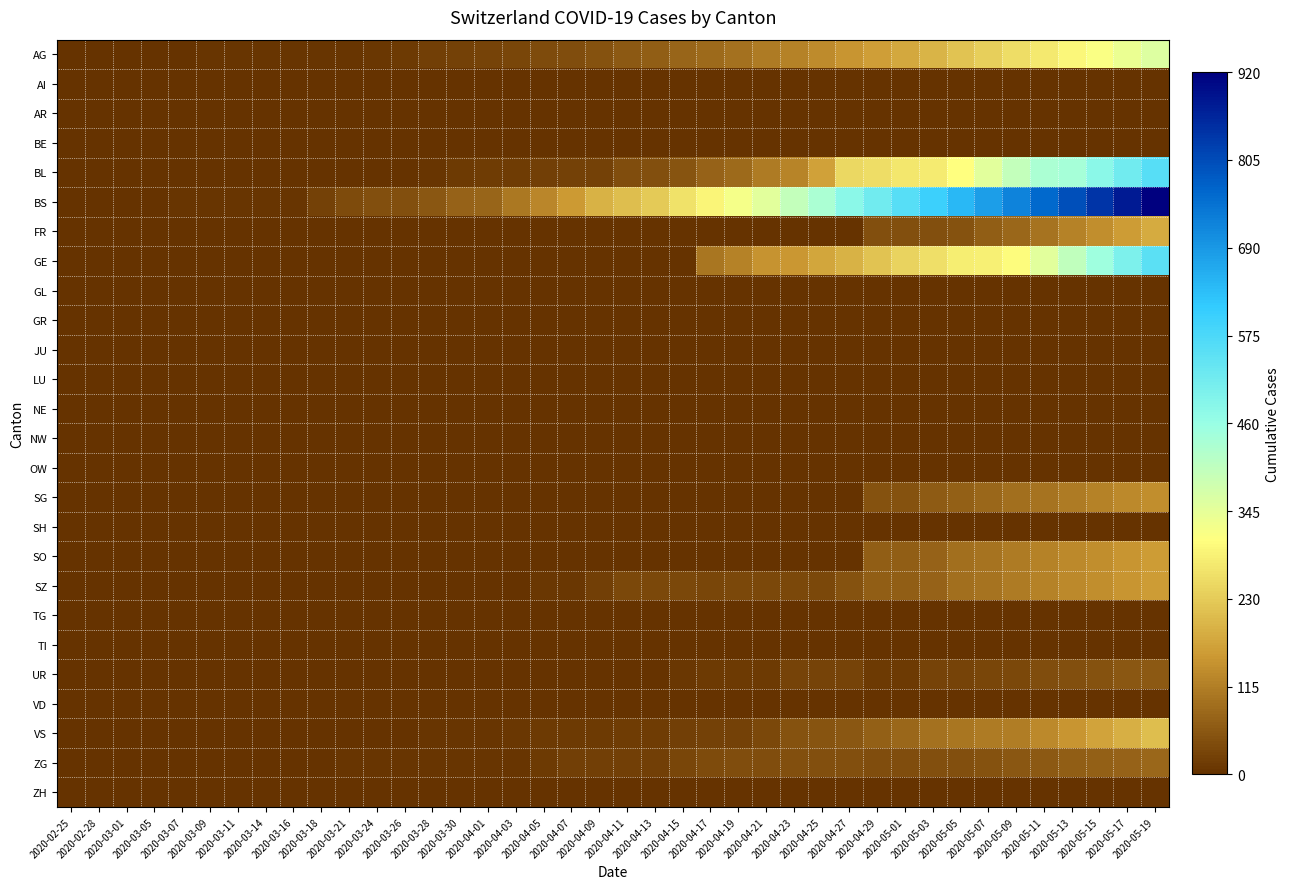

Reading right to left, extract all data points from this chart.

AG: 2020-05-19=356	2020-05-17=336	2020-05-15=316	2020-05-13=296	2020-05-11=276	2020-05-09=256	2020-05-07=236	2020-05-05=216	2020-05-03=196	2020-05-01=178	2020-04-29=162	2020-04-27=148	2020-04-25=134	2020-04-23=120	2020-04-21=110	2020-04-19=97	2020-04-17=85	2020-04-15=78	2020-04-13=65	2020-04-11=58	2020-04-09=50	2020-04-07=43	2020-04-05=37	2020-04-03=32	2020-04-01=27	2020-03-30=22	2020-03-28=18	2020-03-26=14	2020-03-24=10	2020-03-21=5	2020-03-18=4	2020-03-16=4	2020-03-14=4	2020-03-11=4	2020-03-09=4	2020-03-07=3	2020-03-05=3	2020-03-01=2	2020-02-28=2	2020-02-25=1
AI: 2020-05-19=0	2020-05-17=0	2020-05-15=0	2020-05-13=0	2020-05-11=0	2020-05-09=0	2020-05-07=0	2020-05-05=0	2020-05-03=0	2020-05-01=0	2020-04-29=0	2020-04-27=0	2020-04-25=0	2020-04-23=0	2020-04-21=0	2020-04-19=0	2020-04-17=0	2020-04-15=0	2020-04-13=0	2020-04-11=0	2020-04-09=0	2020-04-07=0	2020-04-05=0	2020-04-03=0	2020-04-01=0	2020-03-30=0	2020-03-28=0	2020-03-26=0	2020-03-24=0	2020-03-21=0	2020-03-18=0	2020-03-16=0	2020-03-14=0	2020-03-11=0	2020-03-09=0	2020-03-07=0	2020-03-05=0	2020-03-01=0	2020-02-28=0	2020-02-25=0
AR: 2020-05-19=0	2020-05-17=0	2020-05-15=0	2020-05-13=0	2020-05-11=0	2020-05-09=0	2020-05-07=0	2020-05-05=0	2020-05-03=0	2020-05-01=0	2020-04-29=0	2020-04-27=0	2020-04-25=0	2020-04-23=0	2020-04-21=0	2020-04-19=0	2020-04-17=0	2020-04-15=0	2020-04-13=0	2020-04-11=0	2020-04-09=0	2020-04-07=0	2020-04-05=0	2020-04-03=0	2020-04-01=0	2020-03-30=0	2020-03-28=0	2020-03-26=0	2020-03-24=0	2020-03-21=0	2020-03-18=0	2020-03-16=0	2020-03-14=0	2020-03-11=0	2020-03-09=0	2020-03-07=0	2020-03-05=0	2020-03-01=0	2020-02-28=0	2020-02-25=0
BE: 2020-05-19=0	2020-05-17=0	2020-05-15=0	2020-05-13=0	2020-05-11=0	2020-05-09=0	2020-05-07=0	2020-05-05=0	2020-05-03=0	2020-05-01=0	2020-04-29=0	2020-04-27=0	2020-04-25=0	2020-04-23=0	2020-04-21=0	2020-04-19=0	2020-04-17=0	2020-04-15=0	2020-04-13=0	2020-04-11=0	2020-04-09=0	2020-04-07=0	2020-04-05=0	2020-04-03=0	2020-04-01=0	2020-03-30=0	2020-03-28=0	2020-03-26=0	2020-03-24=0	2020-03-21=0	2020-03-18=0	2020-03-16=0	2020-03-14=0	2020-03-11=0	2020-03-09=0	2020-03-07=0	2020-03-05=0	2020-03-01=0	2020-02-28=0	2020-02-25=0
BL: 2020-05-19=560	2020-05-17=520	2020-05-15=480	2020-05-13=440	2020-05-11=434	2020-05-09=397	2020-05-07=350	2020-05-05=309	2020-05-03=277	2020-05-01=272	2020-04-29=258	2020-04-27=251	2020-04-25=167	2020-04-23=123	2020-04-21=108	2020-04-19=84	2020-04-17=73	2020-04-15=53	2020-04-13=46	2020-04-11=40	2020-04-09=25	2020-04-07=24	2020-04-05=20	2020-04-03=17	2020-04-01=16	2020-03-30=13	2020-03-28=5	2020-03-26=2	2020-03-24=2	2020-03-21=2	2020-03-18=0	2020-03-16=0	2020-03-14=0	2020-03-11=0	2020-03-09=0	2020-03-07=0	2020-03-05=0	2020-03-01=0	2020-02-28=0	2020-02-25=0
BS: 2020-05-19=920	2020-05-17=880	2020-05-15=840	2020-05-13=800	2020-05-11=760	2020-05-09=720	2020-05-07=680	2020-05-05=640	2020-05-03=600	2020-05-01=560	2020-04-29=520	2020-04-27=480	2020-04-25=434	2020-04-23=397	2020-04-21=350	2020-04-19=323	2020-04-17=292	2020-04-15=263	2020-04-13=228	2020-04-11=211	2020-04-09=191	2020-04-07=155	2020-04-05=128	2020-04-03=105	2020-04-01=78	2020-03-30=73	2020-03-28=57	2020-03-26=46	2020-03-24=44	2020-03-21=36	2020-03-18=25	2020-03-16=4	2020-03-14=4	2020-03-11=4	2020-03-09=4	2020-03-07=4	2020-03-05=0	2020-03-01=0	2020-02-28=0	2020-02-25=0
FR: 2020-05-19=180	2020-05-17=160	2020-05-15=140	2020-05-13=120	2020-05-11=100	2020-05-09=80	2020-05-07=65	2020-05-05=49	2020-05-03=46	2020-05-01=46	2020-04-29=46	2020-04-27=0	2020-04-25=0	2020-04-23=0	2020-04-21=0	2020-04-19=0	2020-04-17=0	2020-04-15=0	2020-04-13=0	2020-04-11=0	2020-04-09=0	2020-04-07=0	2020-04-05=0	2020-04-03=0	2020-04-01=0	2020-03-30=0	2020-03-28=0	2020-03-26=0	2020-03-24=0	2020-03-21=0	2020-03-18=0	2020-03-16=0	2020-03-14=0	2020-03-11=0	2020-03-09=0	2020-03-07=0	2020-03-05=0	2020-03-01=0	2020-02-28=0	2020-02-25=0
GE: 2020-05-19=550	2020-05-17=500	2020-05-15=450	2020-05-13=400	2020-05-11=350	2020-05-09=305	2020-05-07=284	2020-05-05=283	2020-05-03=260	2020-05-01=241	2020-04-29=216	2020-04-27=193	2020-04-25=175	2020-04-23=153	2020-04-21=144	2020-04-19=122	2020-04-17=103	2020-04-15=0	2020-04-13=0	2020-04-11=0	2020-04-09=0	2020-04-07=0	2020-04-05=0	2020-04-03=0	2020-04-01=0	2020-03-30=0	2020-03-28=0	2020-03-26=0	2020-03-24=0	2020-03-21=0	2020-03-18=0	2020-03-16=0	2020-03-14=0	2020-03-11=0	2020-03-09=0	2020-03-07=0	2020-03-05=0	2020-03-01=0	2020-02-28=0	2020-02-25=0
GL: 2020-05-19=0	2020-05-17=0	2020-05-15=0	2020-05-13=0	2020-05-11=0	2020-05-09=0	2020-05-07=0	2020-05-05=0	2020-05-03=0	2020-05-01=0	2020-04-29=0	2020-04-27=0	2020-04-25=0	2020-04-23=0	2020-04-21=0	2020-04-19=0	2020-04-17=0	2020-04-15=0	2020-04-13=0	2020-04-11=0	2020-04-09=0	2020-04-07=0	2020-04-05=0	2020-04-03=0	2020-04-01=0	2020-03-30=0	2020-03-28=0	2020-03-26=0	2020-03-24=0	2020-03-21=0	2020-03-18=0	2020-03-16=0	2020-03-14=0	2020-03-11=0	2020-03-09=0	2020-03-07=0	2020-03-05=0	2020-03-01=0	2020-02-28=0	2020-02-25=0
GR: 2020-05-19=0	2020-05-17=0	2020-05-15=0	2020-05-13=0	2020-05-11=0	2020-05-09=0	2020-05-07=0	2020-05-05=0	2020-05-03=0	2020-05-01=0	2020-04-29=0	2020-04-27=0	2020-04-25=0	2020-04-23=0	2020-04-21=0	2020-04-19=0	2020-04-17=0	2020-04-15=0	2020-04-13=0	2020-04-11=0	2020-04-09=0	2020-04-07=0	2020-04-05=0	2020-04-03=0	2020-04-01=0	2020-03-30=0	2020-03-28=0	2020-03-26=0	2020-03-24=0	2020-03-21=0	2020-03-18=0	2020-03-16=0	2020-03-14=0	2020-03-11=0	2020-03-09=0	2020-03-07=0	2020-03-05=0	2020-03-01=0	2020-02-28=0	2020-02-25=0
JU: 2020-05-19=0	2020-05-17=0	2020-05-15=0	2020-05-13=0	2020-05-11=0	2020-05-09=0	2020-05-07=0	2020-05-05=0	2020-05-03=0	2020-05-01=0	2020-04-29=0	2020-04-27=0	2020-04-25=0	2020-04-23=0	2020-04-21=0	2020-04-19=0	2020-04-17=0	2020-04-15=0	2020-04-13=0	2020-04-11=0	2020-04-09=0	2020-04-07=0	2020-04-05=0	2020-04-03=0	2020-04-01=0	2020-03-30=0	2020-03-28=0	2020-03-26=0	2020-03-24=0	2020-03-21=0	2020-03-18=0	2020-03-16=0	2020-03-14=0	2020-03-11=0	2020-03-09=0	2020-03-07=0	2020-03-05=0	2020-03-01=0	2020-02-28=0	2020-02-25=0
LU: 2020-05-19=0	2020-05-17=0	2020-05-15=0	2020-05-13=0	2020-05-11=0	2020-05-09=0	2020-05-07=0	2020-05-05=0	2020-05-03=0	2020-05-01=0	2020-04-29=0	2020-04-27=0	2020-04-25=0	2020-04-23=0	2020-04-21=0	2020-04-19=0	2020-04-17=0	2020-04-15=0	2020-04-13=0	2020-04-11=0	2020-04-09=0	2020-04-07=0	2020-04-05=0	2020-04-03=0	2020-04-01=0	2020-03-30=0	2020-03-28=0	2020-03-26=0	2020-03-24=0	2020-03-21=0	2020-03-18=0	2020-03-16=0	2020-03-14=0	2020-03-11=0	2020-03-09=0	2020-03-07=0	2020-03-05=0	2020-03-01=0	2020-02-28=0	2020-02-25=0
NE: 2020-05-19=0	2020-05-17=0	2020-05-15=0	2020-05-13=0	2020-05-11=0	2020-05-09=0	2020-05-07=0	2020-05-05=0	2020-05-03=0	2020-05-01=0	2020-04-29=0	2020-04-27=0	2020-04-25=0	2020-04-23=0	2020-04-21=0	2020-04-19=0	2020-04-17=0	2020-04-15=0	2020-04-13=0	2020-04-11=0	2020-04-09=0	2020-04-07=0	2020-04-05=0	2020-04-03=0	2020-04-01=0	2020-03-30=0	2020-03-28=0	2020-03-26=0	2020-03-24=0	2020-03-21=0	2020-03-18=0	2020-03-16=0	2020-03-14=0	2020-03-11=0	2020-03-09=0	2020-03-07=0	2020-03-05=0	2020-03-01=0	2020-02-28=0	2020-02-25=0
NW: 2020-05-19=0	2020-05-17=0	2020-05-15=0	2020-05-13=0	2020-05-11=0	2020-05-09=0	2020-05-07=0	2020-05-05=0	2020-05-03=0	2020-05-01=0	2020-04-29=0	2020-04-27=0	2020-04-25=0	2020-04-23=0	2020-04-21=0	2020-04-19=0	2020-04-17=0	2020-04-15=0	2020-04-13=0	2020-04-11=0	2020-04-09=0	2020-04-07=0	2020-04-05=0	2020-04-03=0	2020-04-01=0	2020-03-30=0	2020-03-28=0	2020-03-26=0	2020-03-24=0	2020-03-21=0	2020-03-18=0	2020-03-16=0	2020-03-14=0	2020-03-11=0	2020-03-09=0	2020-03-07=0	2020-03-05=0	2020-03-01=0	2020-02-28=0	2020-02-25=0
OW: 2020-05-19=0	2020-05-17=0	2020-05-15=0	2020-05-13=0	2020-05-11=0	2020-05-09=0	2020-05-07=0	2020-05-05=0	2020-05-03=0	2020-05-01=0	2020-04-29=0	2020-04-27=0	2020-04-25=0	2020-04-23=0	2020-04-21=0	2020-04-19=0	2020-04-17=0	2020-04-15=0	2020-04-13=0	2020-04-11=0	2020-04-09=0	2020-04-07=0	2020-04-05=0	2020-04-03=0	2020-04-01=0	2020-03-30=0	2020-03-28=0	2020-03-26=0	2020-03-24=0	2020-03-21=0	2020-03-18=0	2020-03-16=0	2020-03-14=0	2020-03-11=0	2020-03-09=0	2020-03-07=0	2020-03-05=0	2020-03-01=0	2020-02-28=0	2020-02-25=0
SG: 2020-05-19=140	2020-05-17=130	2020-05-15=120	2020-05-13=110	2020-05-11=100	2020-05-09=90	2020-05-07=80	2020-05-05=70	2020-05-03=62	2020-05-01=50	2020-04-29=49	2020-04-27=0	2020-04-25=0	2020-04-23=0	2020-04-21=0	2020-04-19=0	2020-04-17=0	2020-04-15=0	2020-04-13=0	2020-04-11=0	2020-04-09=0	2020-04-07=0	2020-04-05=0	2020-04-03=0	2020-04-01=0	2020-03-30=0	2020-03-28=0	2020-03-26=0	2020-03-24=0	2020-03-21=0	2020-03-18=0	2020-03-16=0	2020-03-14=0	2020-03-11=0	2020-03-09=0	2020-03-07=0	2020-03-05=0	2020-03-01=0	2020-02-28=0	2020-02-25=0
SH: 2020-05-19=0	2020-05-17=0	2020-05-15=0	2020-05-13=0	2020-05-11=0	2020-05-09=0	2020-05-07=0	2020-05-05=0	2020-05-03=0	2020-05-01=0	2020-04-29=0	2020-04-27=0	2020-04-25=0	2020-04-23=0	2020-04-21=0	2020-04-19=0	2020-04-17=0	2020-04-15=0	2020-04-13=0	2020-04-11=0	2020-04-09=0	2020-04-07=0	2020-04-05=0	2020-04-03=0	2020-04-01=0	2020-03-30=0	2020-03-28=0	2020-03-26=0	2020-03-24=0	2020-03-21=0	2020-03-18=0	2020-03-16=0	2020-03-14=0	2020-03-11=0	2020-03-09=0	2020-03-07=0	2020-03-05=0	2020-03-01=0	2020-02-28=0	2020-02-25=0
SO: 2020-05-19=160	2020-05-17=150	2020-05-15=140	2020-05-13=130	2020-05-11=120	2020-05-09=110	2020-05-07=100	2020-05-05=92	2020-05-03=75	2020-05-01=65	2020-04-29=65	2020-04-27=0	2020-04-25=0	2020-04-23=0	2020-04-21=0	2020-04-19=0	2020-04-17=0	2020-04-15=0	2020-04-13=0	2020-04-11=0	2020-04-09=0	2020-04-07=0	2020-04-05=0	2020-04-03=0	2020-04-01=0	2020-03-30=0	2020-03-28=0	2020-03-26=0	2020-03-24=0	2020-03-21=0	2020-03-18=0	2020-03-16=0	2020-03-14=0	2020-03-11=0	2020-03-09=0	2020-03-07=0	2020-03-05=0	2020-03-01=0	2020-02-28=0	2020-02-25=0
SZ: 2020-05-19=160	2020-05-17=150	2020-05-15=140	2020-05-13=130	2020-05-11=120	2020-05-09=110	2020-05-07=100	2020-05-05=92	2020-05-03=75	2020-05-01=65	2020-04-29=65	2020-04-27=48	2020-04-25=33	2020-04-23=33	2020-04-21=33	2020-04-19=33	2020-04-17=32	2020-04-15=33	2020-04-13=33	2020-04-11=33	2020-04-09=20	2020-04-07=10	2020-04-05=10	2020-04-03=0	2020-04-01=0	2020-03-30=0	2020-03-28=0	2020-03-26=0	2020-03-24=0	2020-03-21=0	2020-03-18=0	2020-03-16=0	2020-03-14=0	2020-03-11=0	2020-03-09=0	2020-03-07=0	2020-03-05=0	2020-03-01=0	2020-02-28=0	2020-02-25=0
TG: 2020-05-19=0	2020-05-17=0	2020-05-15=0	2020-05-13=0	2020-05-11=0	2020-05-09=0	2020-05-07=0	2020-05-05=0	2020-05-03=0	2020-05-01=0	2020-04-29=0	2020-04-27=0	2020-04-25=0	2020-04-23=0	2020-04-21=0	2020-04-19=0	2020-04-17=0	2020-04-15=0	2020-04-13=0	2020-04-11=0	2020-04-09=0	2020-04-07=0	2020-04-05=0	2020-04-03=0	2020-04-01=0	2020-03-30=0	2020-03-28=0	2020-03-26=0	2020-03-24=0	2020-03-21=0	2020-03-18=0	2020-03-16=0	2020-03-14=0	2020-03-11=0	2020-03-09=0	2020-03-07=0	2020-03-05=0	2020-03-01=0	2020-02-28=0	2020-02-25=0
TI: 2020-05-19=0	2020-05-17=0	2020-05-15=0	2020-05-13=0	2020-05-11=0	2020-05-09=0	2020-05-07=0	2020-05-05=0	2020-05-03=0	2020-05-01=0	2020-04-29=0	2020-04-27=0	2020-04-25=0	2020-04-23=0	2020-04-21=0	2020-04-19=0	2020-04-17=0	2020-04-15=0	2020-04-13=0	2020-04-11=0	2020-04-09=0	2020-04-07=0	2020-04-05=0	2020-04-03=0	2020-04-01=0	2020-03-30=0	2020-03-28=0	2020-03-26=0	2020-03-24=0	2020-03-21=0	2020-03-18=0	2020-03-16=0	2020-03-14=0	2020-03-11=0	2020-03-09=0	2020-03-07=0	2020-03-05=0	2020-03-01=0	2020-02-28=0	2020-02-25=0
UR: 2020-05-19=60	2020-05-17=55	2020-05-15=50	2020-05-13=45	2020-05-11=40	2020-05-09=35	2020-05-07=30	2020-05-05=26	2020-05-03=26	2020-05-01=13	2020-04-29=13	2020-04-27=26	2020-04-25=26	2020-04-23=26	2020-04-21=13	2020-04-19=13	2020-04-17=11	2020-04-15=9	2020-04-13=3	2020-04-11=3	2020-04-09=3	2020-04-07=3	2020-04-05=2	2020-04-03=1	2020-04-01=0	2020-03-30=0	2020-03-28=0	2020-03-26=0	2020-03-24=0	2020-03-21=0	2020-03-18=0	2020-03-16=0	2020-03-14=0	2020-03-11=0	2020-03-09=0	2020-03-07=0	2020-03-05=0	2020-03-01=0	2020-02-28=0	2020-02-25=0
VD: 2020-05-19=0	2020-05-17=0	2020-05-15=0	2020-05-13=0	2020-05-11=0	2020-05-09=0	2020-05-07=0	2020-05-05=0	2020-05-03=0	2020-05-01=0	2020-04-29=0	2020-04-27=0	2020-04-25=0	2020-04-23=0	2020-04-21=0	2020-04-19=0	2020-04-17=0	2020-04-15=0	2020-04-13=0	2020-04-11=0	2020-04-09=0	2020-04-07=0	2020-04-05=0	2020-04-03=0	2020-04-01=0	2020-03-30=0	2020-03-28=0	2020-03-26=0	2020-03-24=0	2020-03-21=0	2020-03-18=0	2020-03-16=0	2020-03-14=0	2020-03-11=0	2020-03-09=0	2020-03-07=0	2020-03-05=0	2020-03-01=0	2020-02-28=0	2020-02-25=0
VS: 2020-05-19=210	2020-05-17=190	2020-05-15=170	2020-05-13=150	2020-05-11=130	2020-05-09=112	2020-05-07=109	2020-05-05=104	2020-05-03=96	2020-05-01=81	2020-04-29=71	2020-04-27=54	2020-04-25=53	2020-04-23=50	2020-04-21=35	2020-04-19=25	2020-04-17=24	2020-04-15=19	2020-04-13=17	2020-04-11=15	2020-04-09=12	2020-04-07=11	2020-04-05=11	2020-04-03=8	2020-04-01=6	2020-03-30=6	2020-03-28=5	2020-03-26=3	2020-03-24=3	2020-03-21=2	2020-03-18=2	2020-03-16=2	2020-03-14=2	2020-03-11=2	2020-03-09=2	2020-03-07=2	2020-03-05=2	2020-03-01=0	2020-02-28=0	2020-02-25=0
ZG: 2020-05-19=80	2020-05-17=75	2020-05-15=70	2020-05-13=65	2020-05-11=60	2020-05-09=55	2020-05-07=50	2020-05-05=46	2020-05-03=44	2020-05-01=41	2020-04-29=40	2020-04-27=46	2020-04-25=46	2020-04-23=44	2020-04-21=41	2020-04-19=40	2020-04-17=39	2020-04-15=29	2020-04-13=21	2020-04-11=21	2020-04-09=18	2020-04-07=18	2020-04-05=12	2020-04-03=5	2020-04-01=5	2020-03-30=5	2020-03-28=5	2020-03-26=5	2020-03-24=5	2020-03-21=5	2020-03-18=1	2020-03-16=1	2020-03-14=1	2020-03-11=0	2020-03-09=0	2020-03-07=0	2020-03-05=0	2020-03-01=0	2020-02-28=0	2020-02-25=0
ZH: 2020-05-19=0	2020-05-17=0	2020-05-15=0	2020-05-13=0	2020-05-11=0	2020-05-09=0	2020-05-07=0	2020-05-05=0	2020-05-03=0	2020-05-01=0	2020-04-29=0	2020-04-27=0	2020-04-25=0	2020-04-23=0	2020-04-21=0	2020-04-19=0	2020-04-17=0	2020-04-15=0	2020-04-13=0	2020-04-11=0	2020-04-09=0	2020-04-07=0	2020-04-05=0	2020-04-03=0	2020-04-01=0	2020-03-30=0	2020-03-28=0	2020-03-26=0	2020-03-24=0	2020-03-21=0	2020-03-18=0	2020-03-16=0	2020-03-14=0	2020-03-11=0	2020-03-09=0	2020-03-07=0	2020-03-05=0	2020-03-01=0	2020-02-28=0	2020-02-25=0